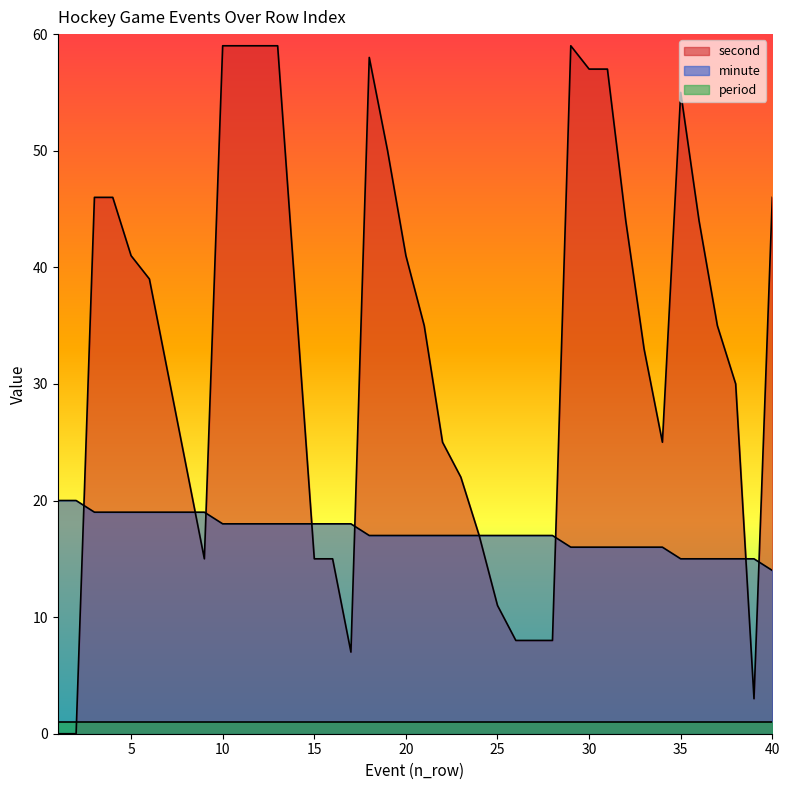

Rank the series by their average value, from highest to lowest.

second, minute, period